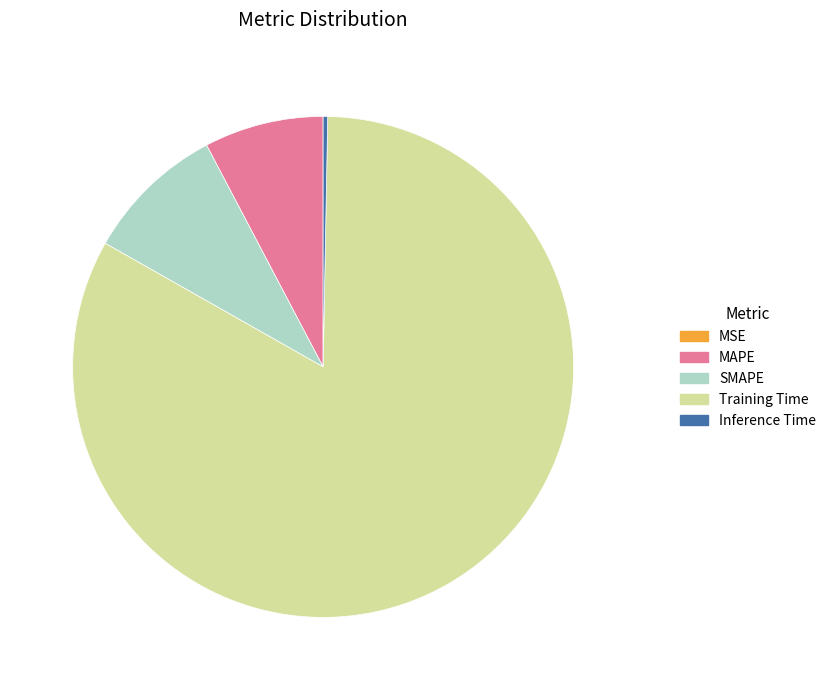

Combined, do SMAPE and MAPE account for over 50%?

No